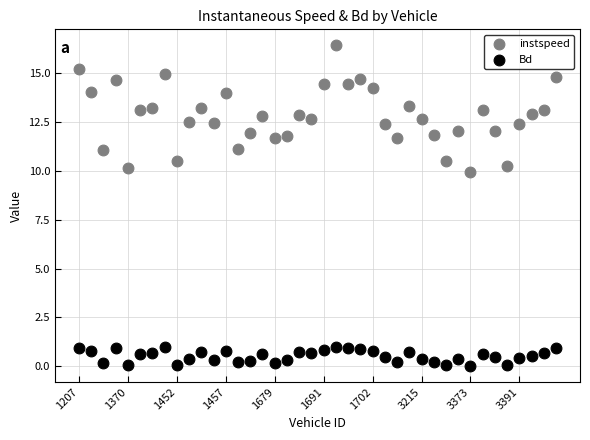

Across all data points, what is the range of Y values (max minus min)?

16.4